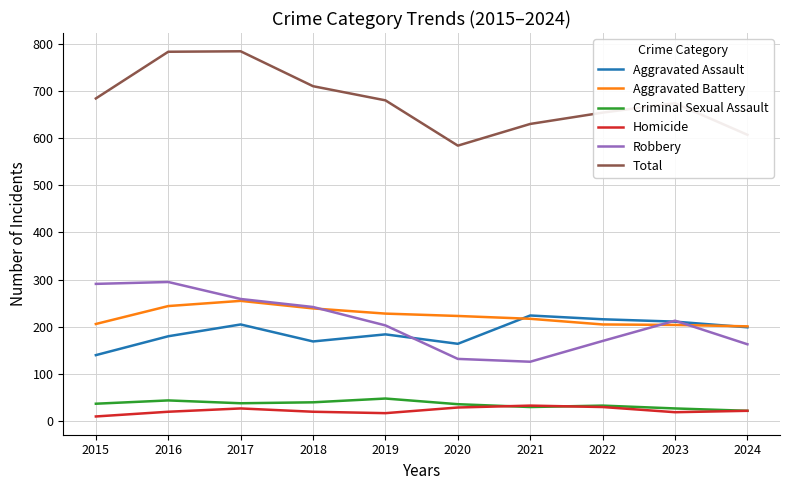

What is the maximum value for Robbery?

295